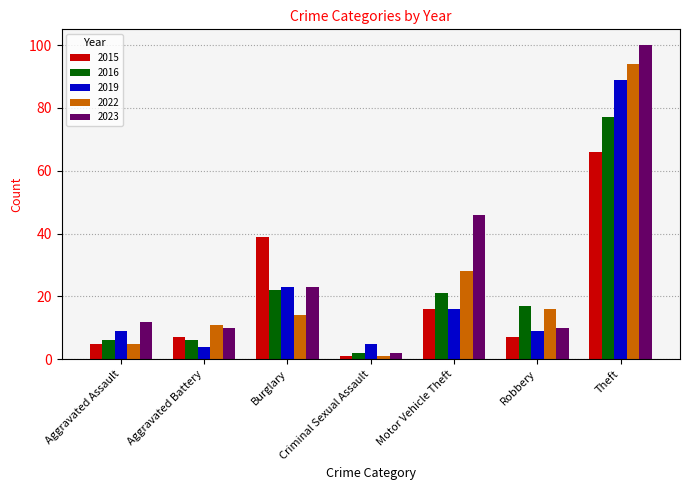

What is the highest value of the 2022 series?

94